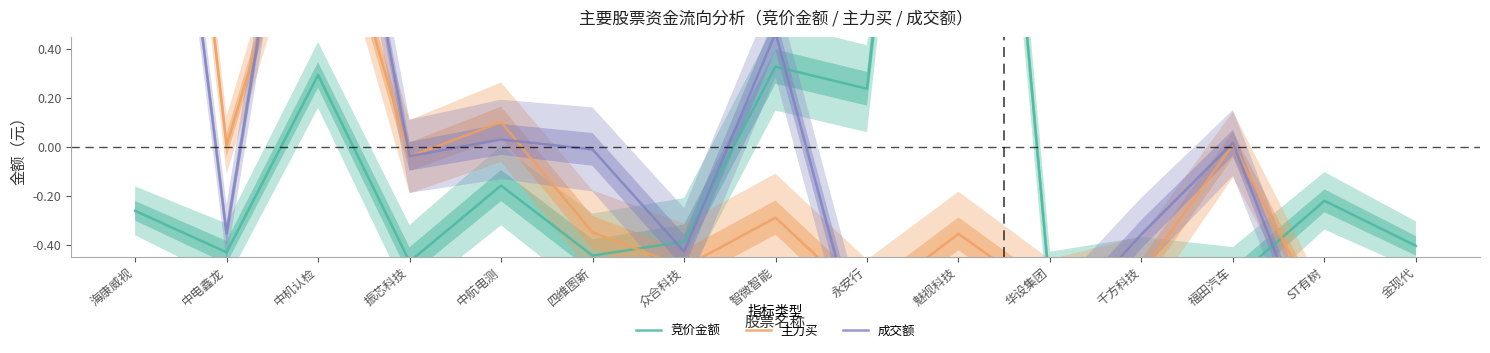

At which label is 成交额 closest to 0?

四维图新